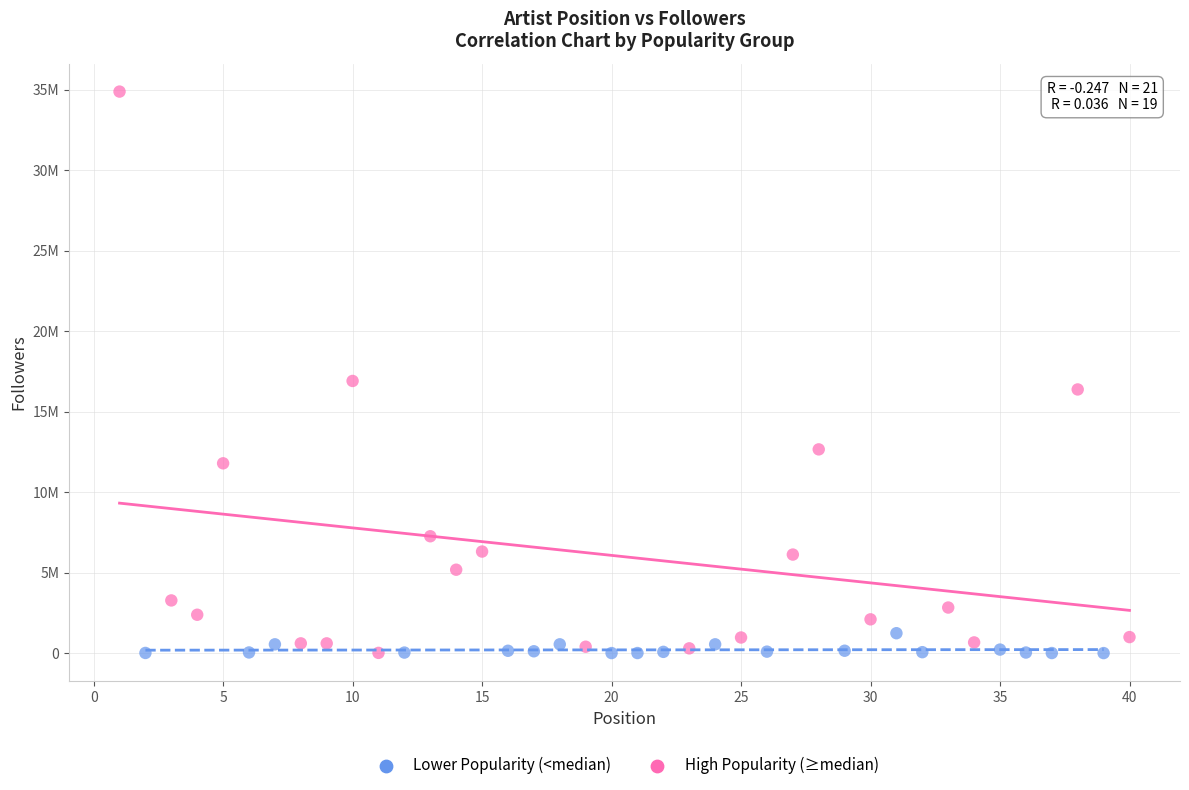

What are all the series names shown in the legend?

Lower Popularity (<median), High Popularity (≥median)